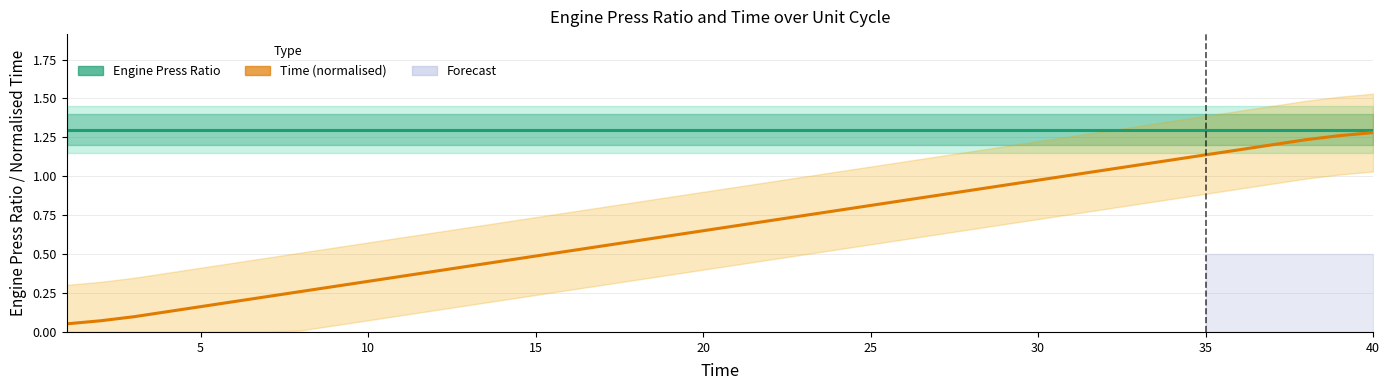

True or false: Time (normalised) and Engine Press Ratio cross at least once.

False